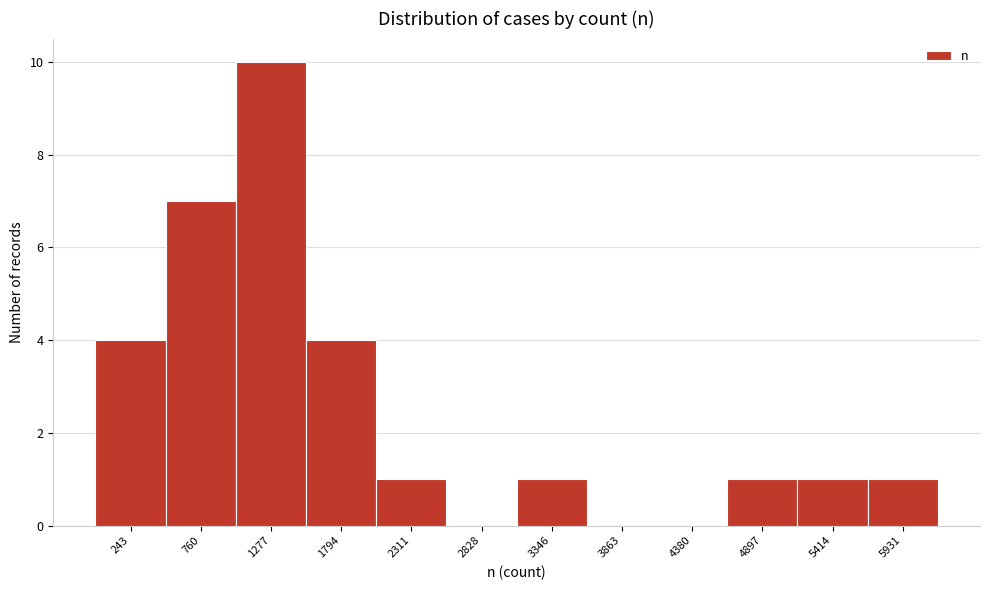

Reading right to left, extract all data points from this chart.

5931=1	5414=1	4897=1	4380=0	3863=0	3346=1	2828=0	2311=1	1794=4	1277=10	760=7	243=4